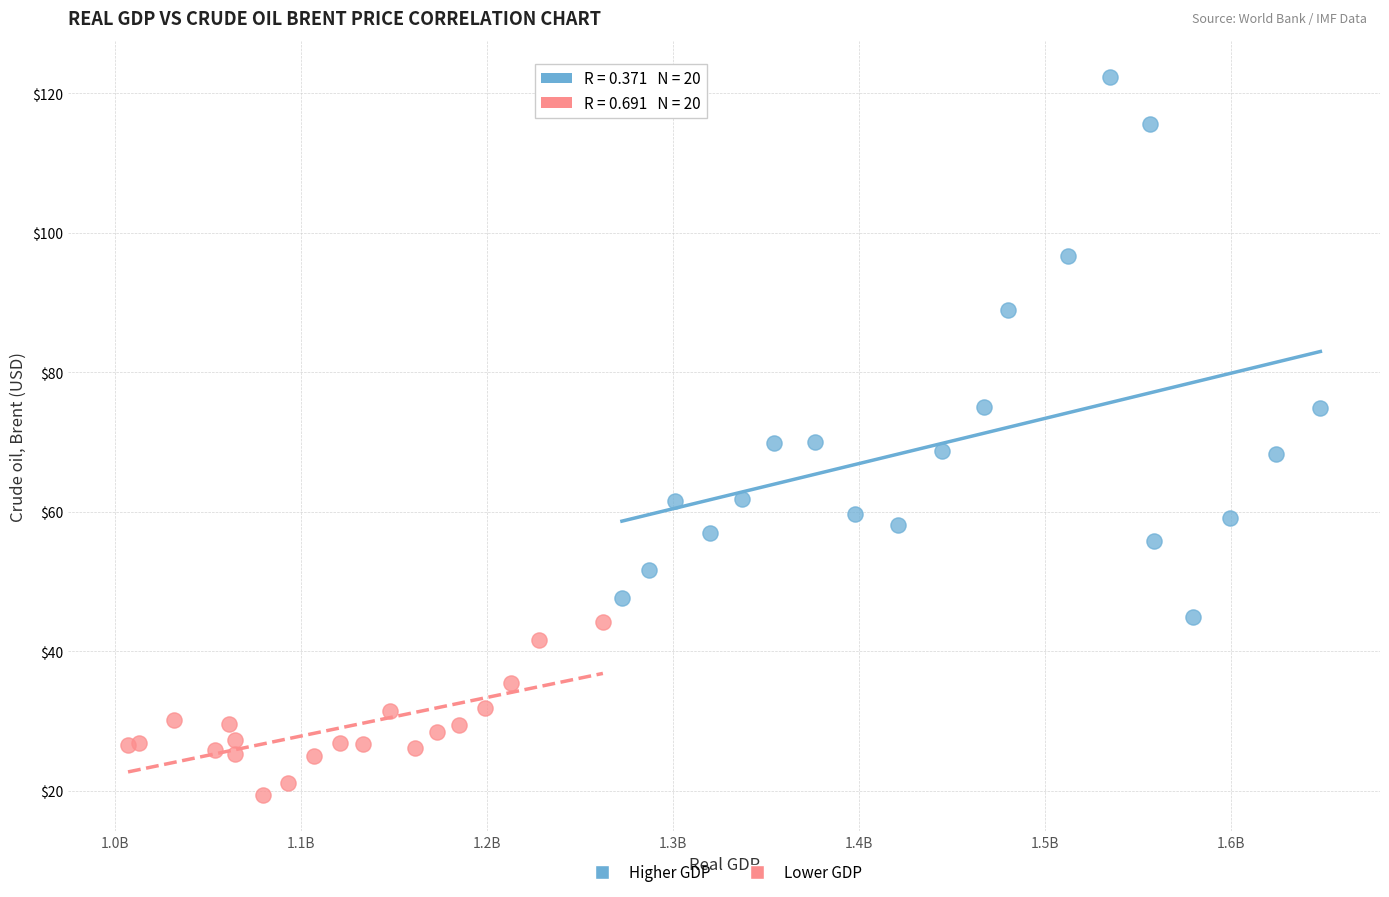

Which series reaches the maximum Y coordinate?

Higher GDP